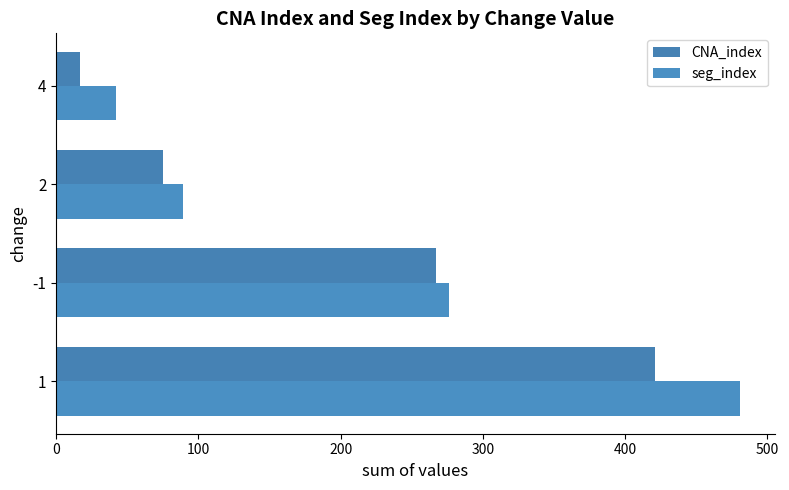

Which category has the lowest value in the seg_index series?

4